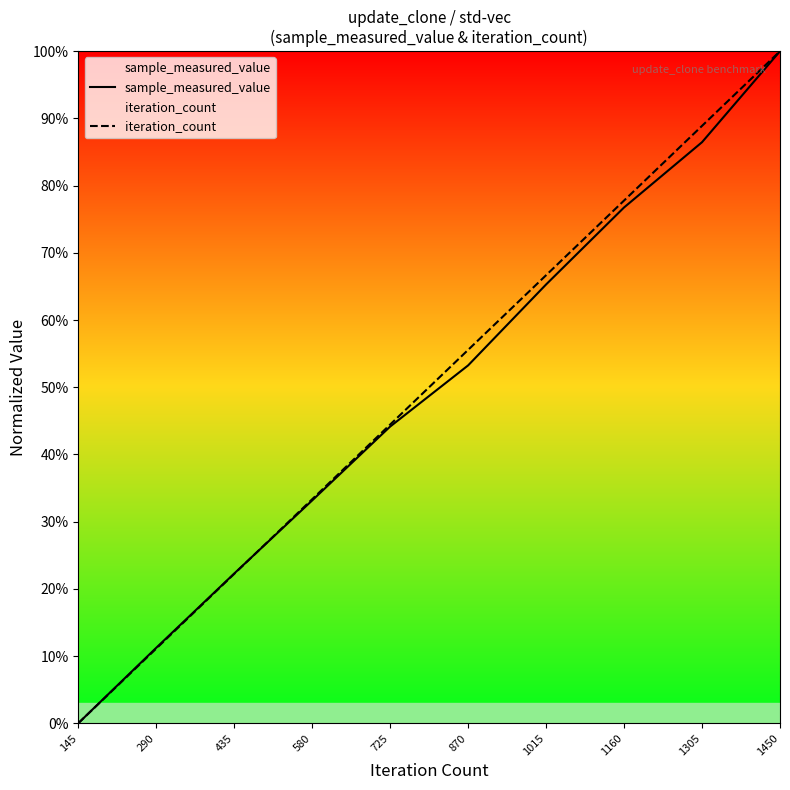

True or false: iteration_count and sample_measured_value intersect in this chart.

True